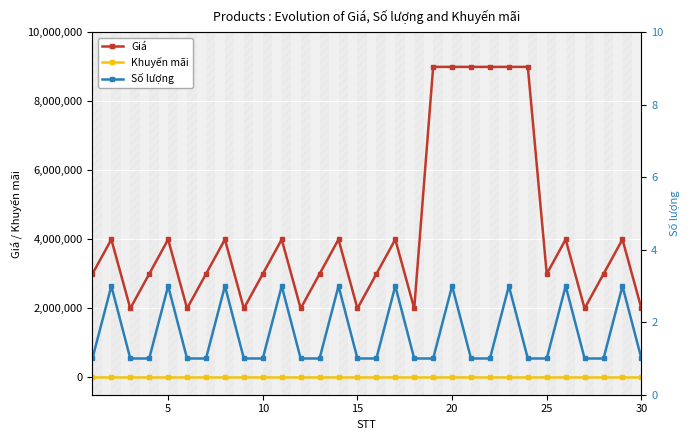

True or false: Giá has more than 2 interior local peaks.

True